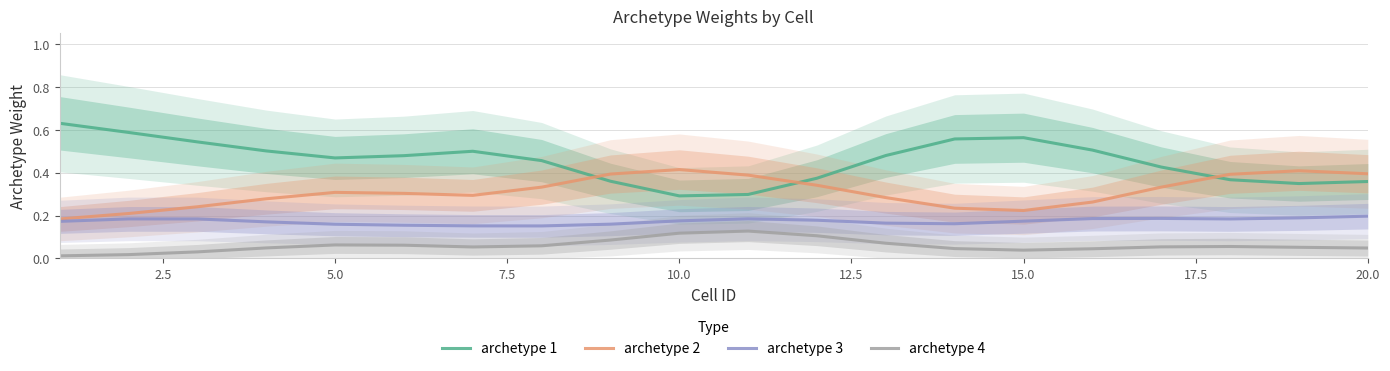

True or false: archetype 1 and archetype 4 cross at least once.

False